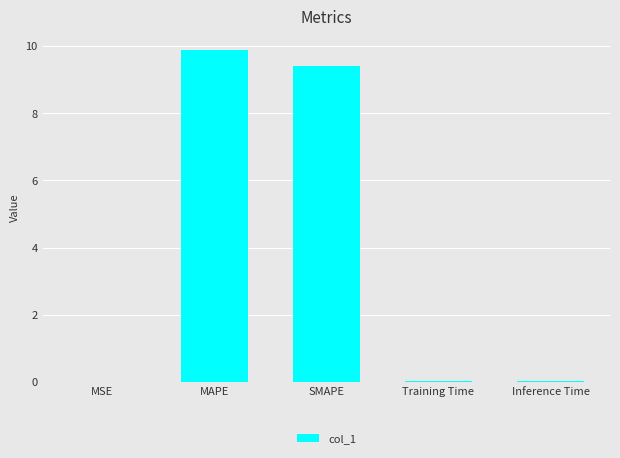

What is the sum of all values?

19.3